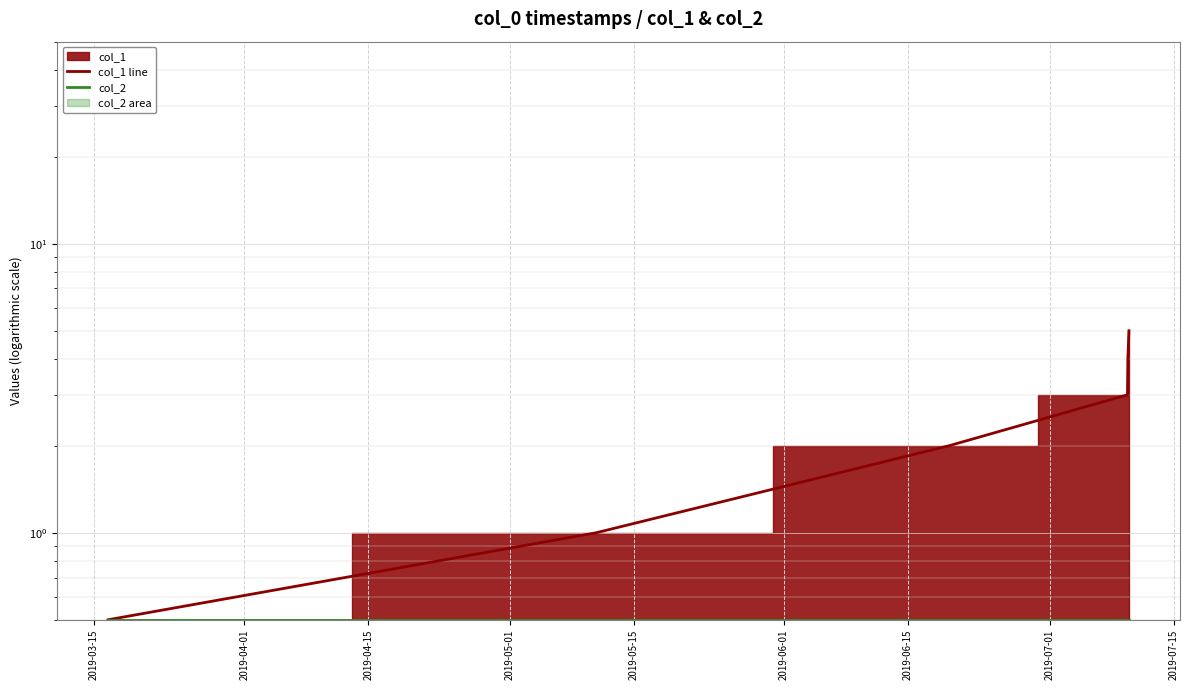

True or false: col_1 line and col_2 intersect in this chart.

False